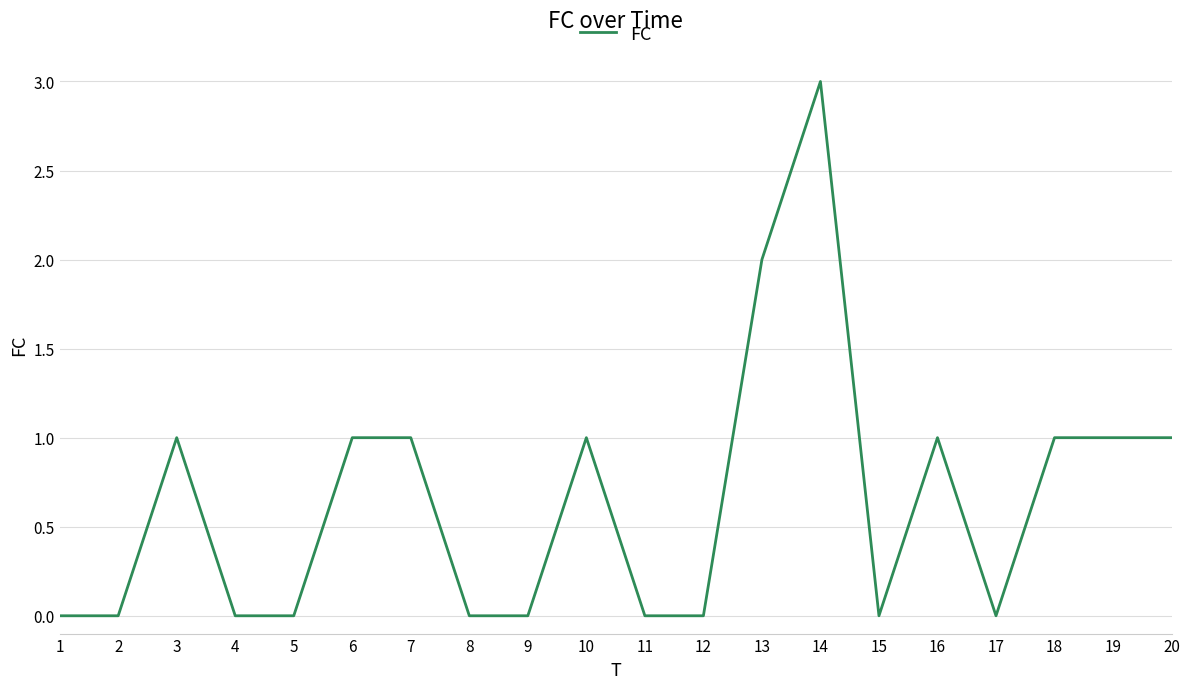

What is the greatest value displayed?

3